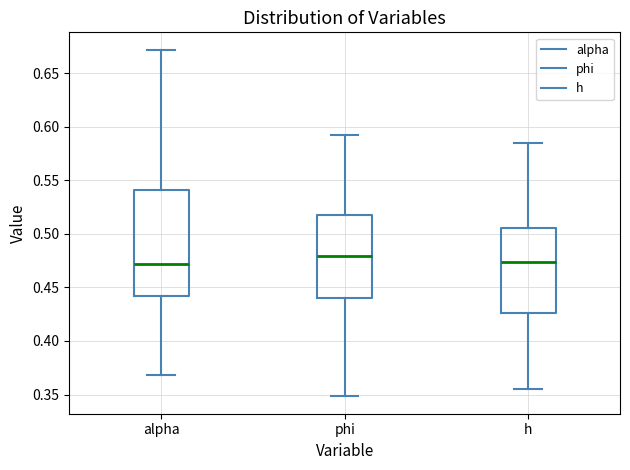

Where does the lower whisker of the box for h end on the y-axis? The values are not printed on the chart, so give them approximately, as read against the axis.

0.355